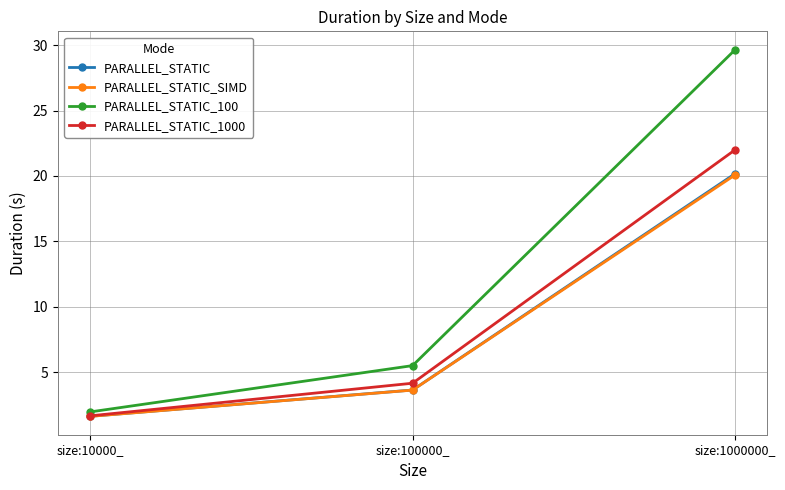

Does the chart have visible grid lines?

Yes